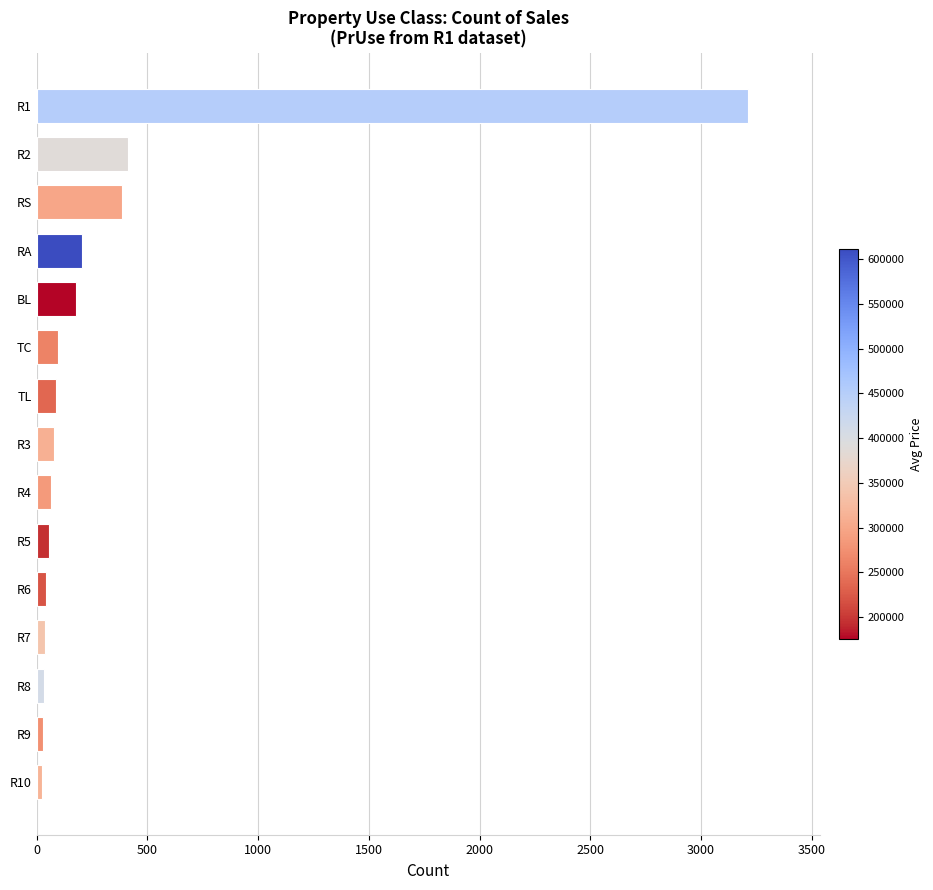

What is the minimum value shown in the chart?

22